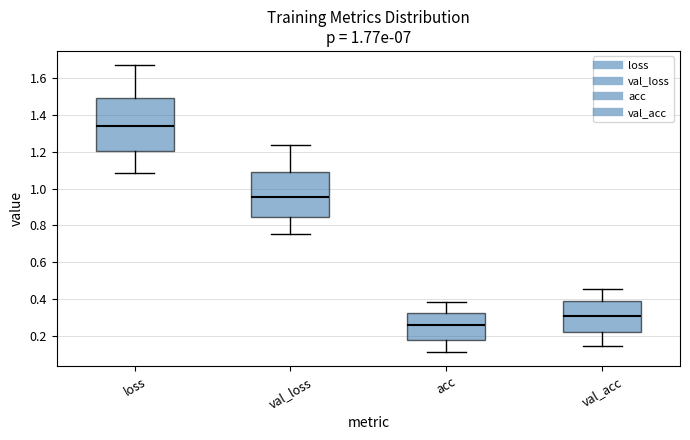

Reading left to right, transcribe this box plot: for each box, give where its median line is, the range the box spans, and where its two whiskers end, as read against the y-axis. The values are not printed on the chart, so give them approximately, as read against the axis.

loss: median 1.34, box 1.20 to 1.50, whiskers 1.08 to 1.66
val_loss: median 0.96, box 0.84 to 1.08, whiskers 0.76 to 1.24
acc: median 0.26, box 0.18 to 0.32, whiskers 0.12 to 0.38
val_acc: median 0.30, box 0.22 to 0.40, whiskers 0.14 to 0.46